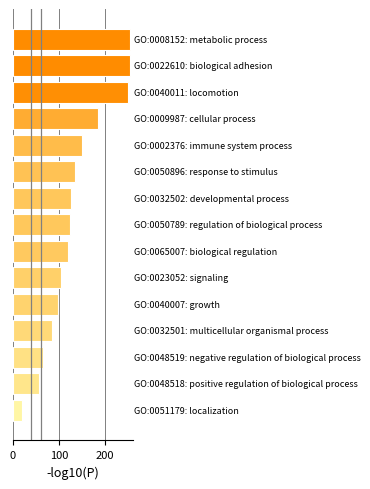

Reading bottom to top, what are all the values shown in this chart?

19	56	66	84	98	105	119	123	125	135	149	184	250	255	255